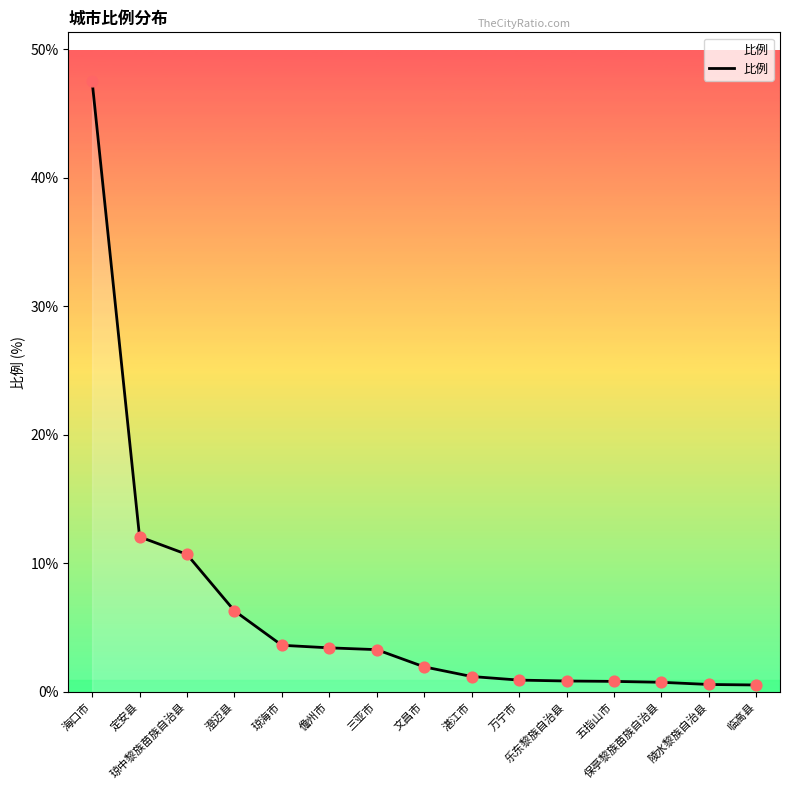

What is the change in value from 三亚市 to 保亭黎族苗族自治县?

-2.5